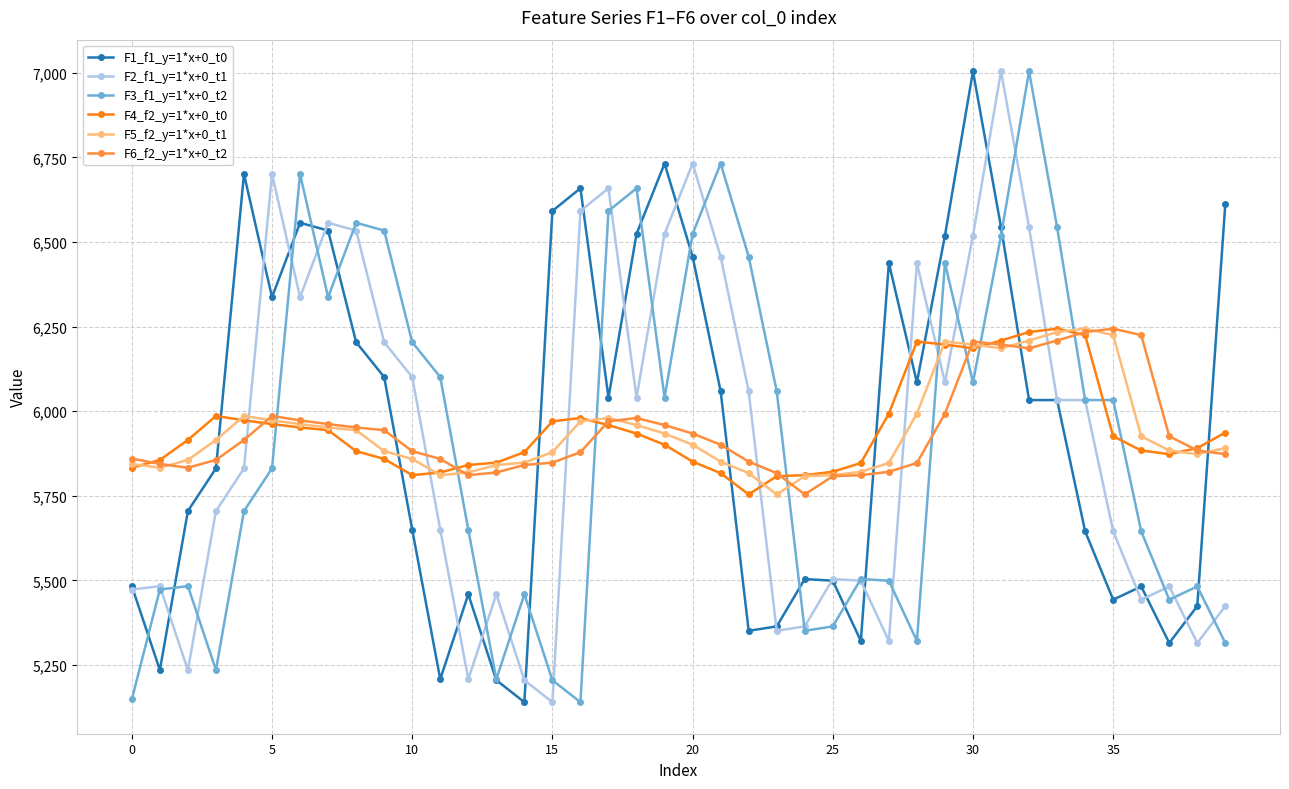

What is the value of the F2_f1_y=1*x+0_t1 point at the 3rd from the left?

5235